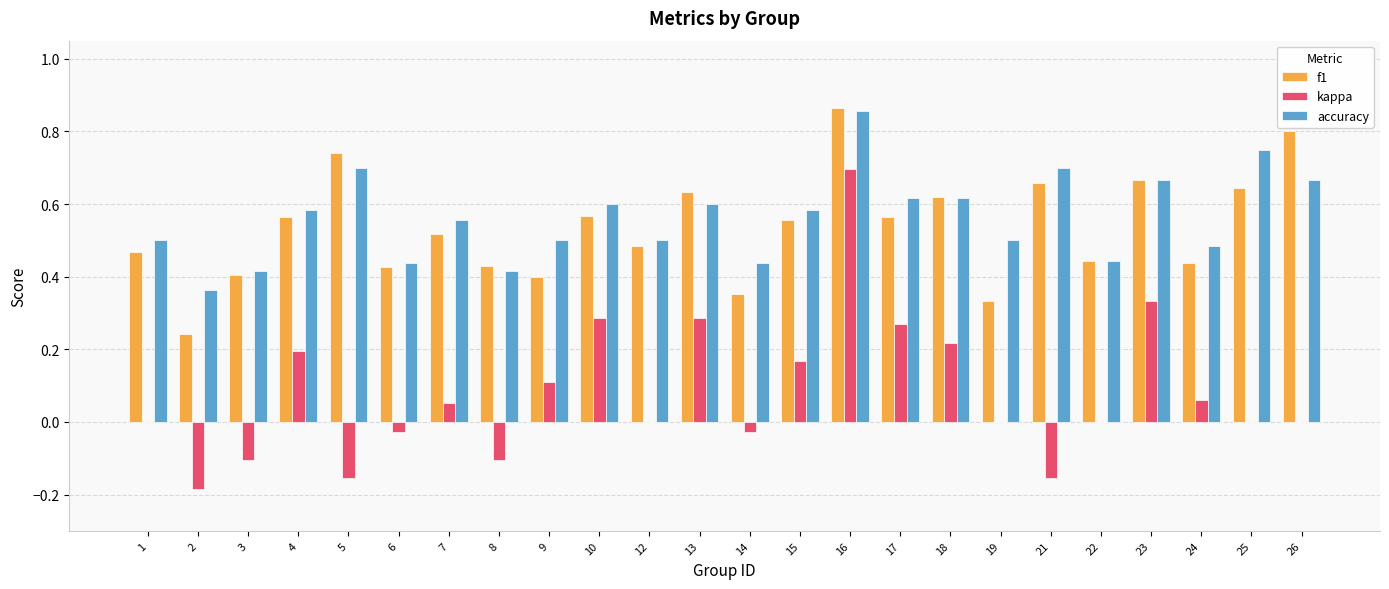

What is the sum of all accuracy values?

13.5